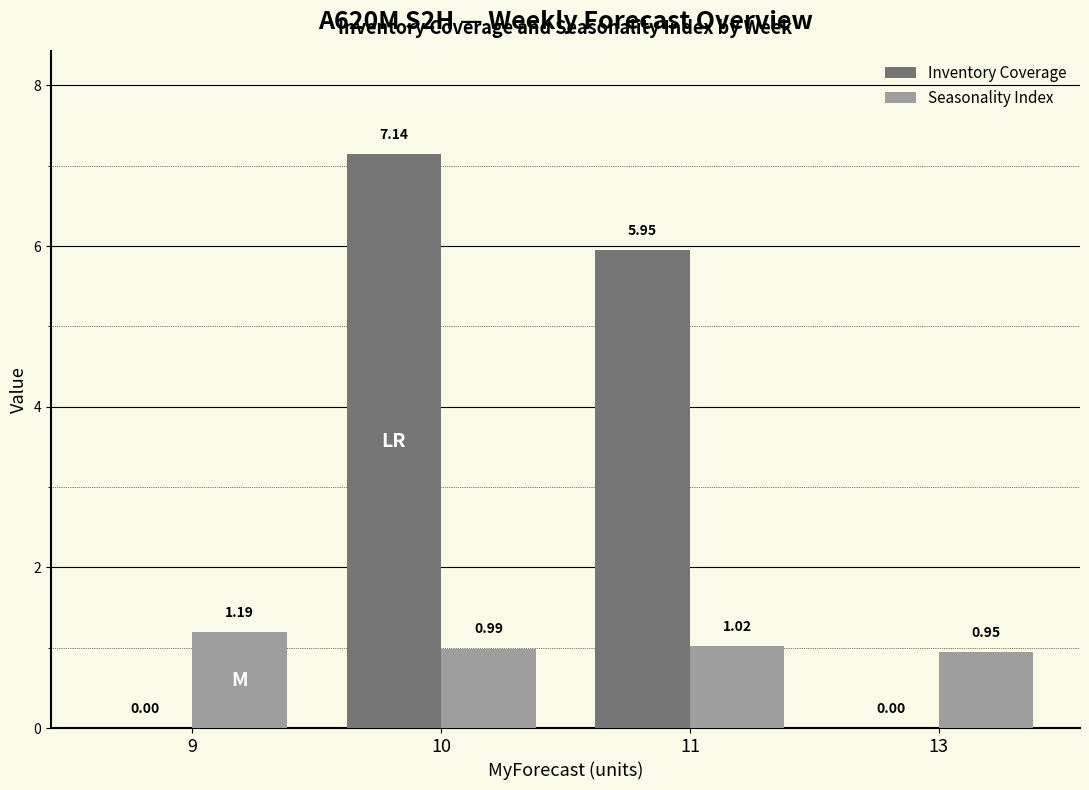

True or false: Seasonality Index has a value of 1.5 at 10.

False